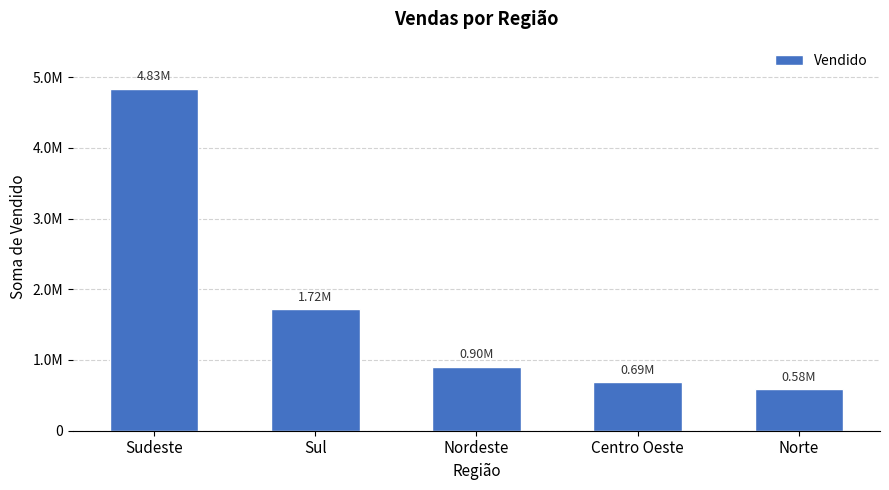

What is the value of the 4th bar from the left?

685384.3